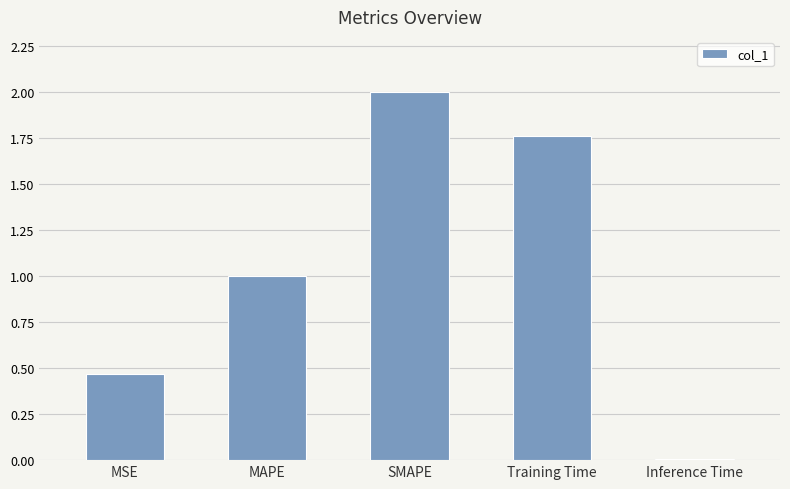

Between SMAPE and MAPE, which is larger?

SMAPE